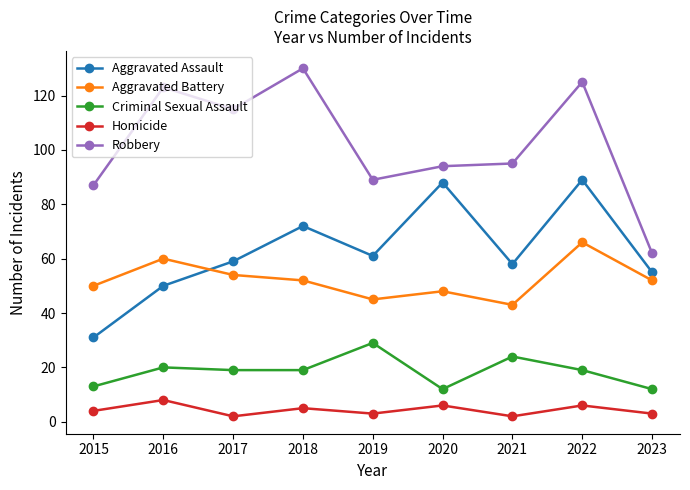

What is the approximate value of Homicide at 2020?

6